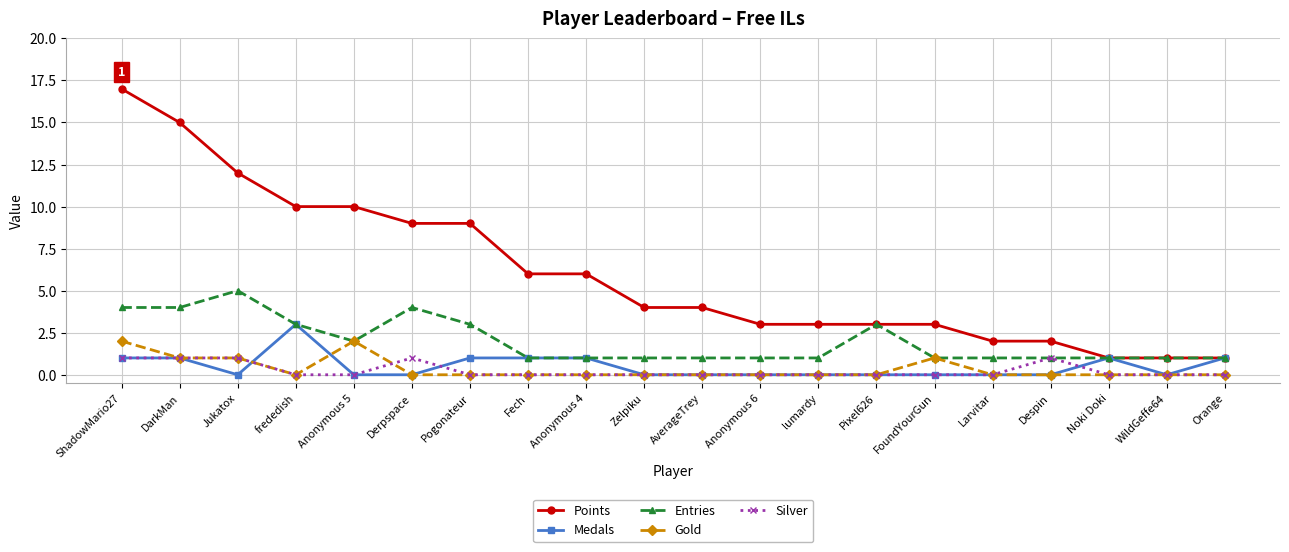

How many lines are shown in the chart?

5